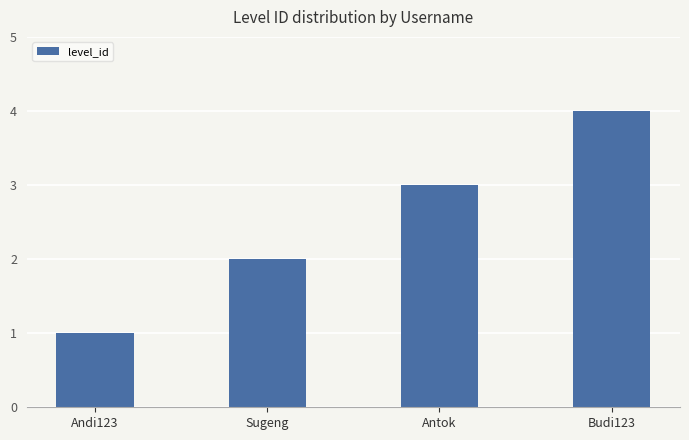

The value at Sugeng is 2. True or false?

True